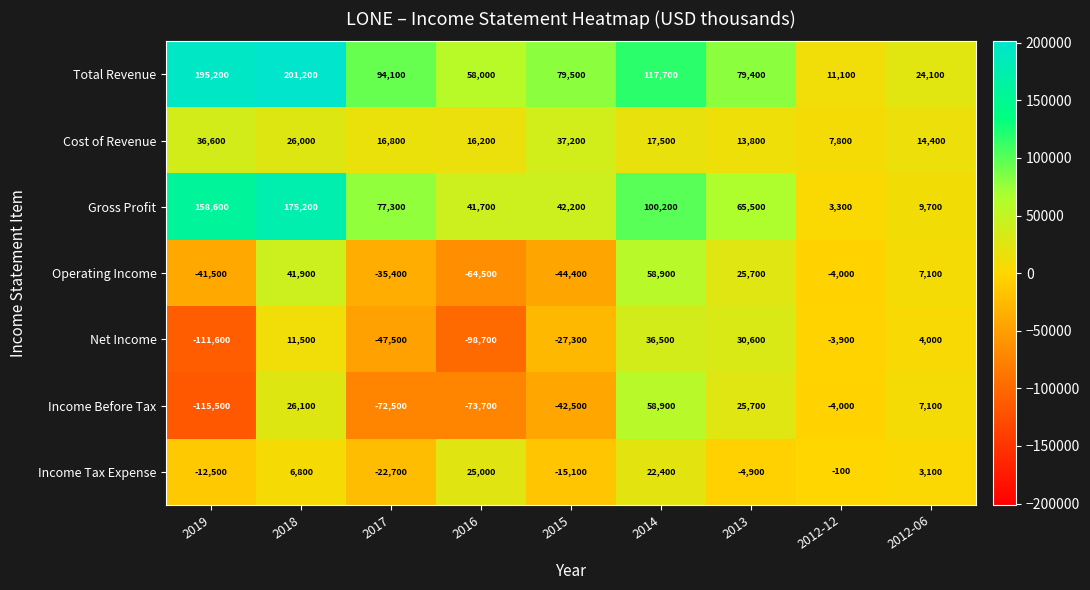

Rank the categories by Operating Income value from lowest to highest.

2016, 2015, 2019, 2017, 2012-12, 2012-06, 2013, 2018, 2014